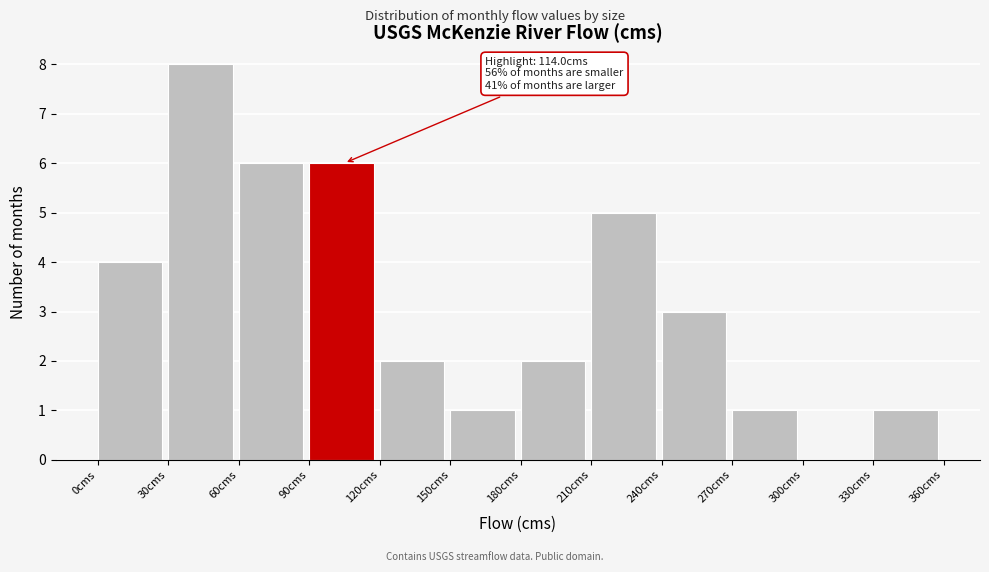

Which range on the x-axis has the tallest bar?

30 to 60